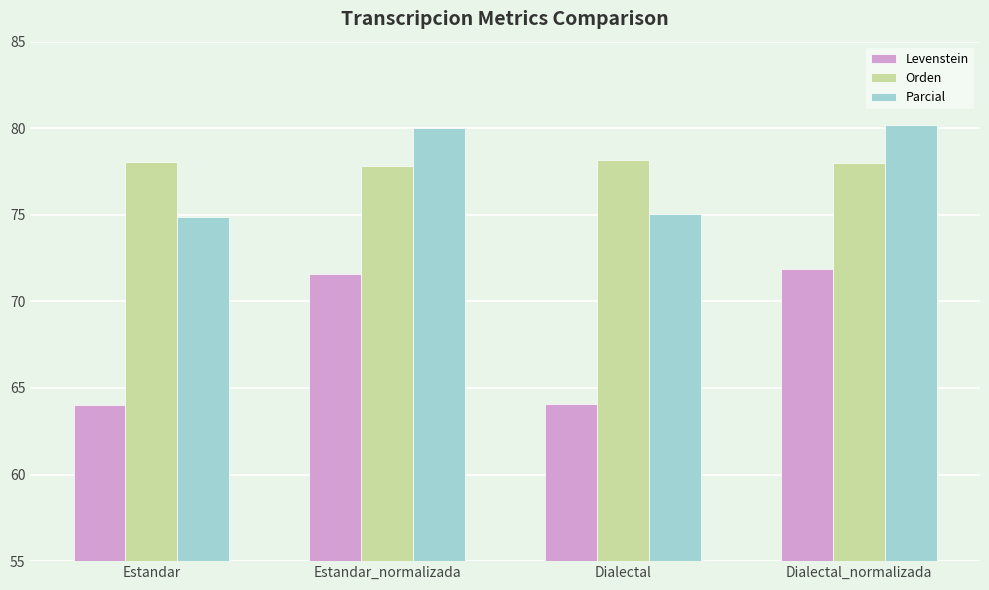

What is the lowest value of the Orden series?

77.8